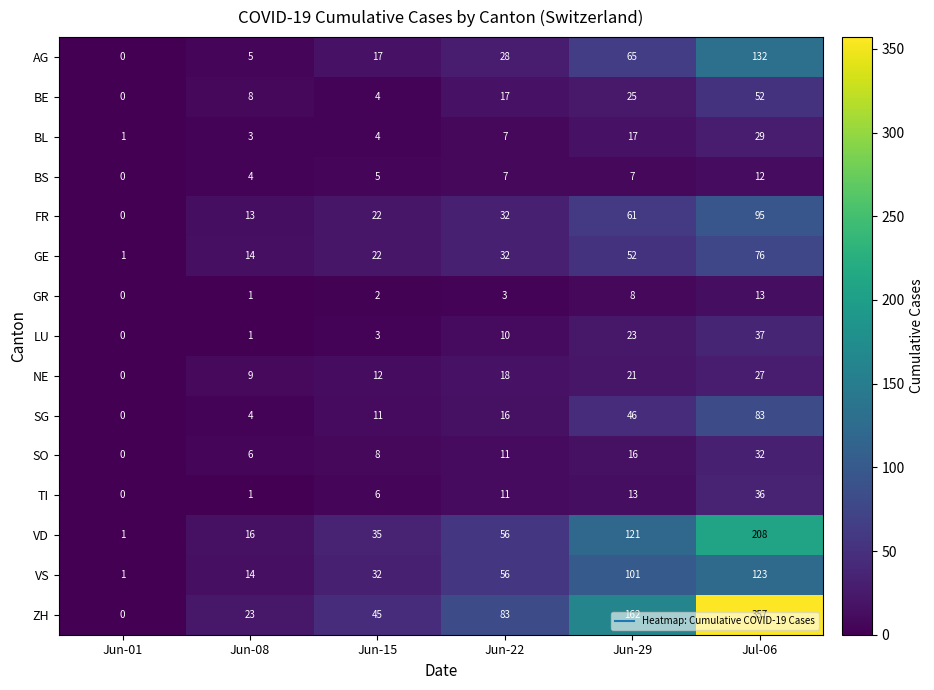

Rank the categories by GE value from lowest to highest.

Jun-01, Jun-08, Jun-15, Jun-22, Jun-29, Jul-06